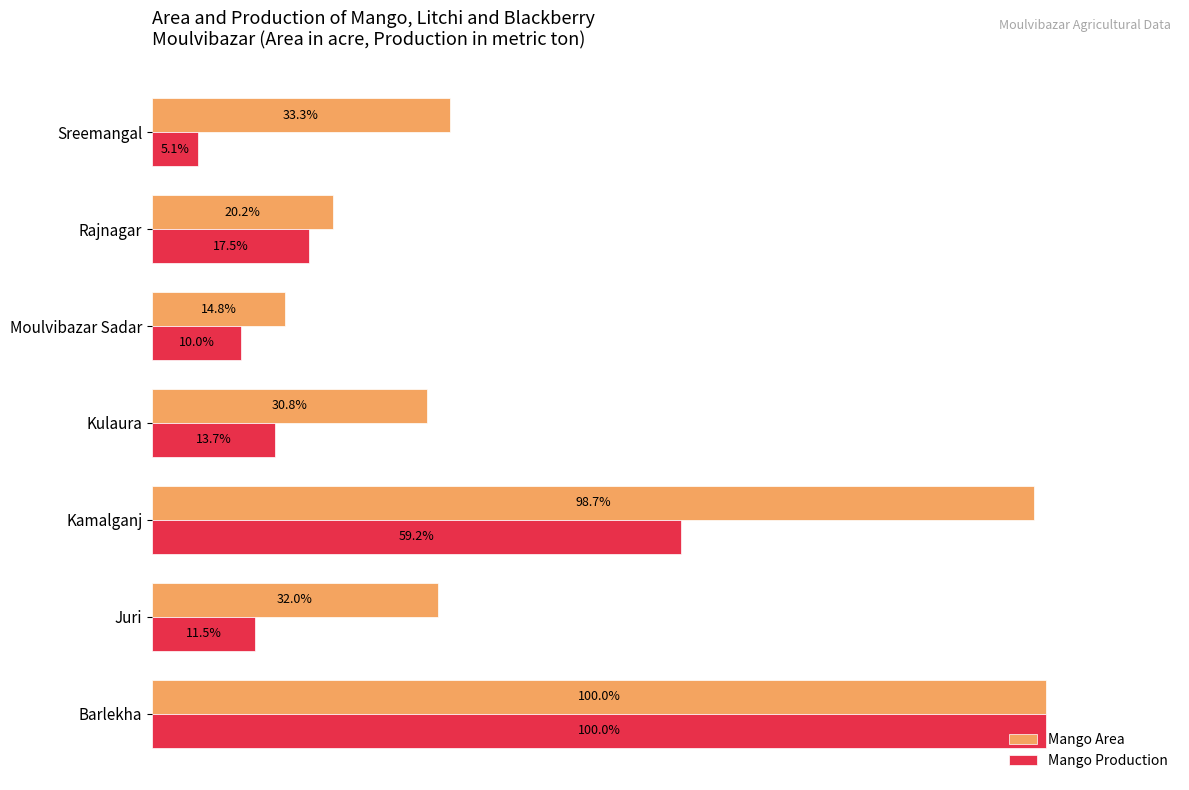

Where is Mango Area nearest to the value 57?

Sreemangal